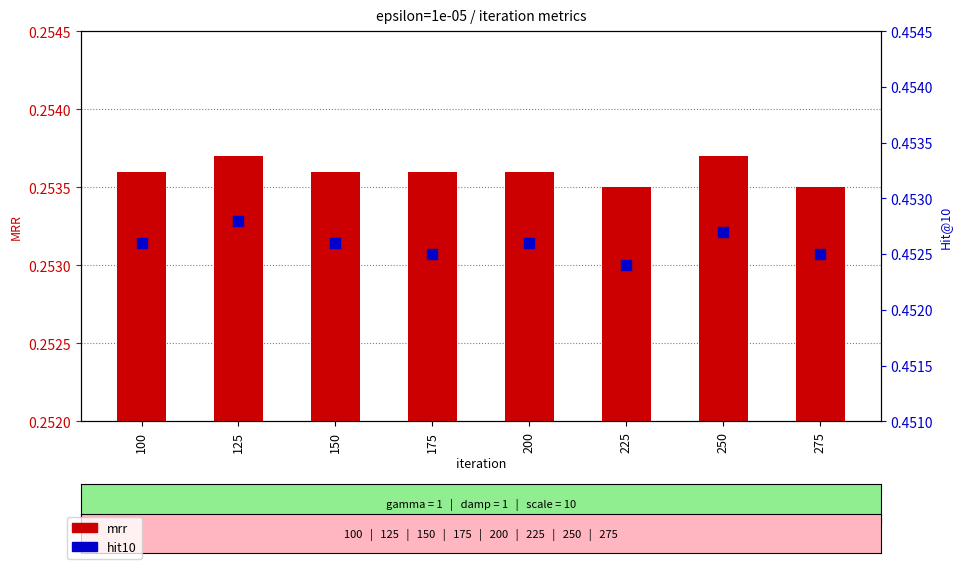

Which series contains the highest Y value?

hit10